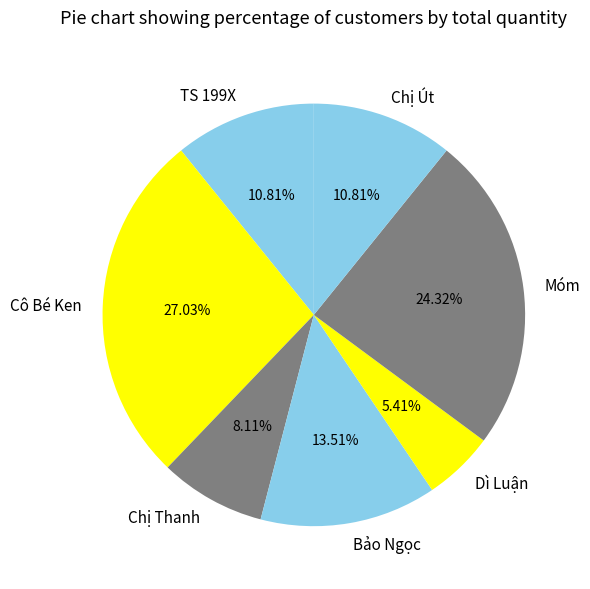

Approximately how many times larger is the value at Chị Út compared to Dì Luận?

2.0